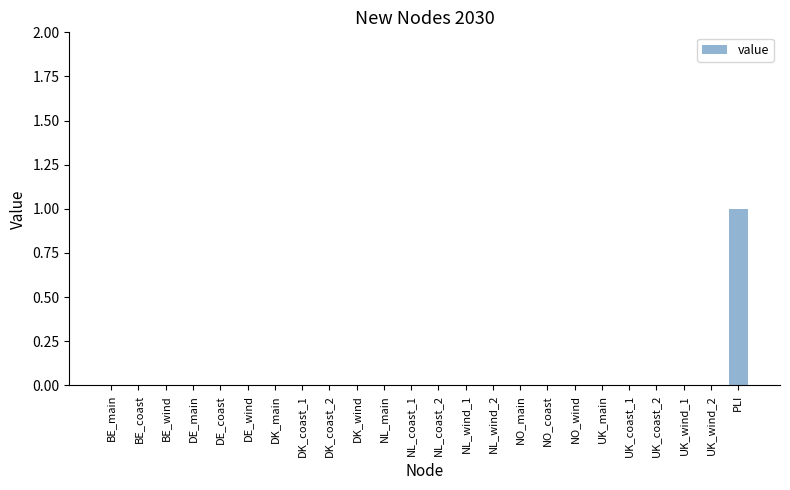

Count the number of categories in the chart.

24